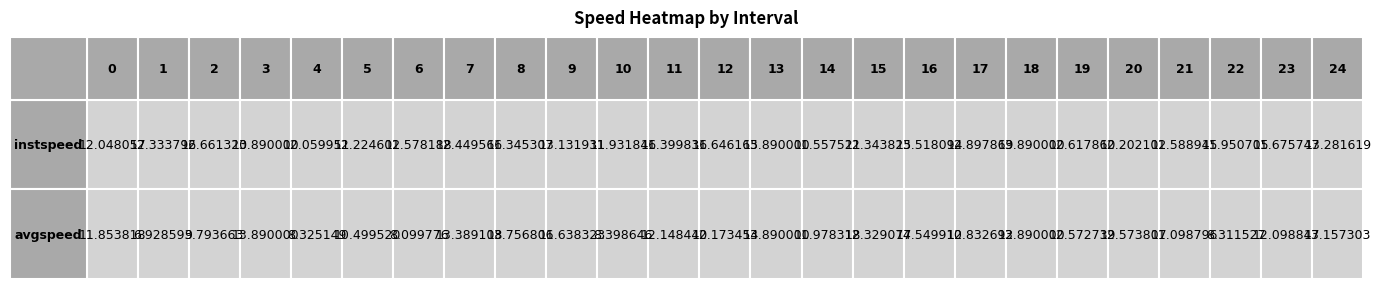

The value of instspeed at 5 is 12.2. True or false?

True